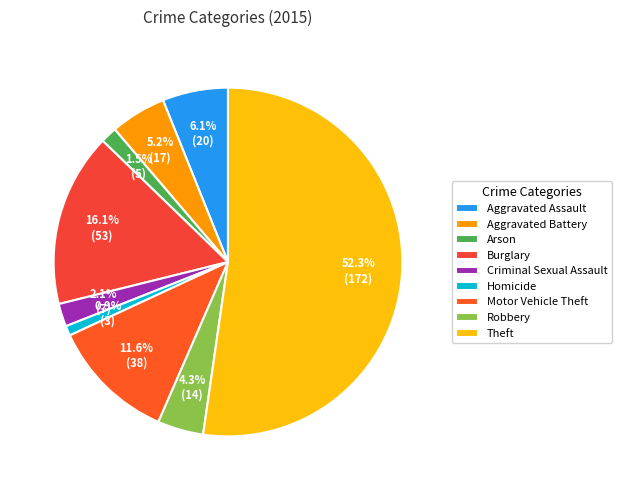

Approximately how many times larger is the value at Theft compared to Criminal Sexual Assault?

24.6